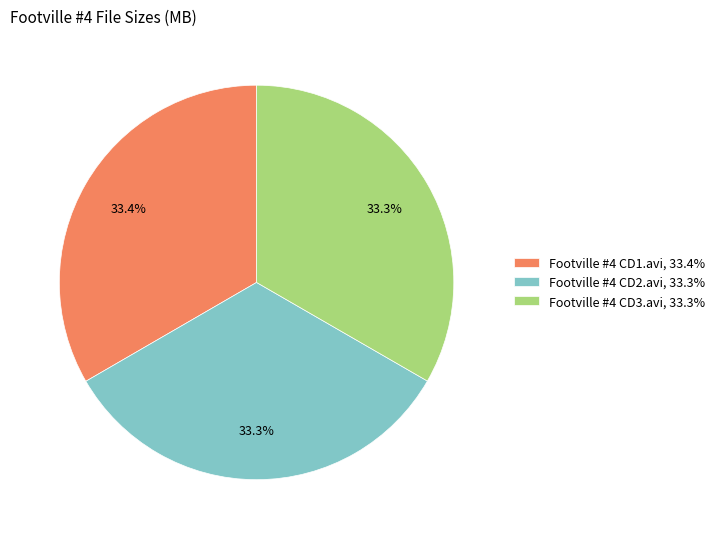

True or false: Footville #4 CD1.avi accounts for 33% of the total.

True